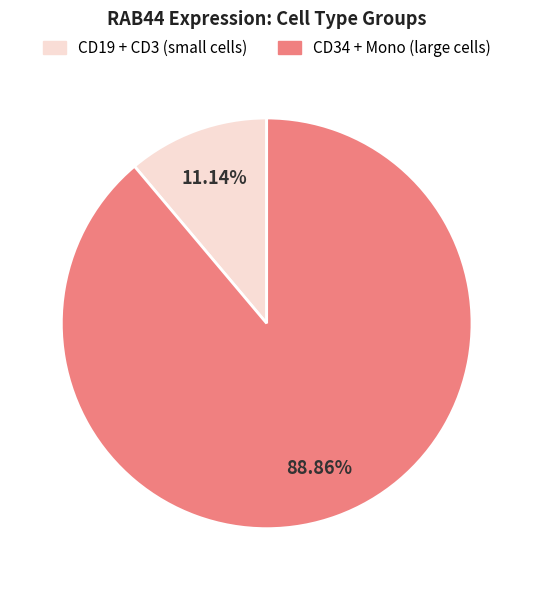

Is there any slice that represents more than half of the pie?

Yes